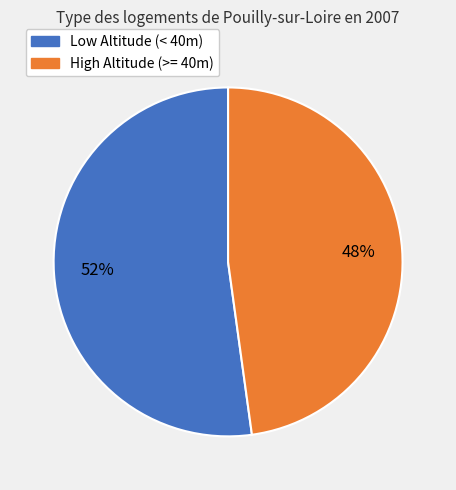

Which has a higher value, High Altitude (>= 40m) or Low Altitude (< 40m)?

Low Altitude (< 40m)